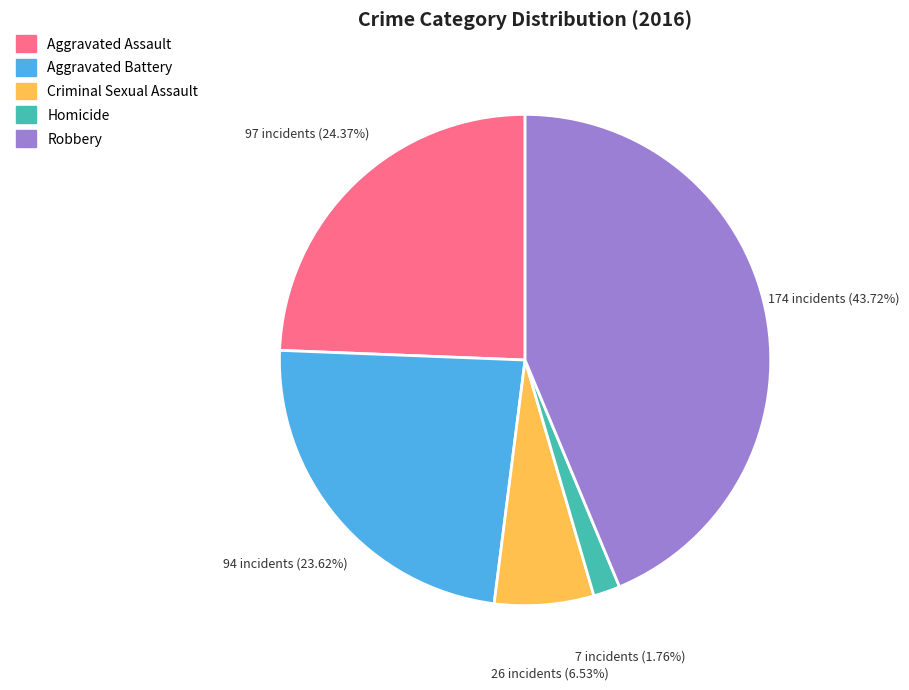

What portion of the pie excludes Aggravated Assault?

75.6%